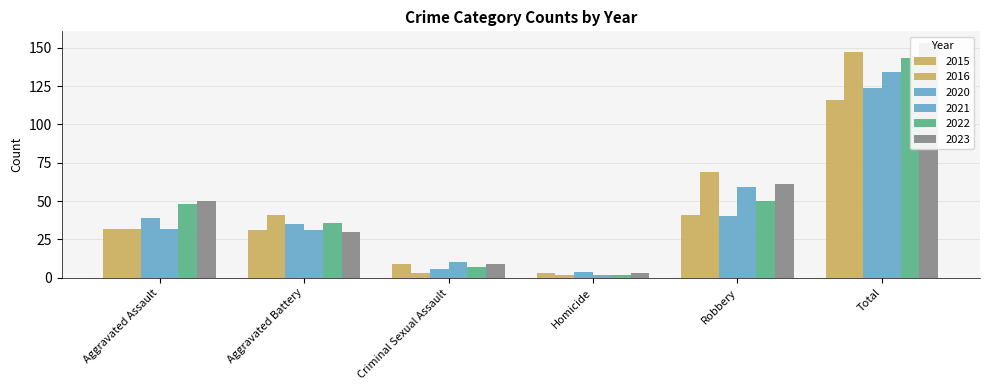

What is the value of the 2022 bar at the 3rd from the left?

7